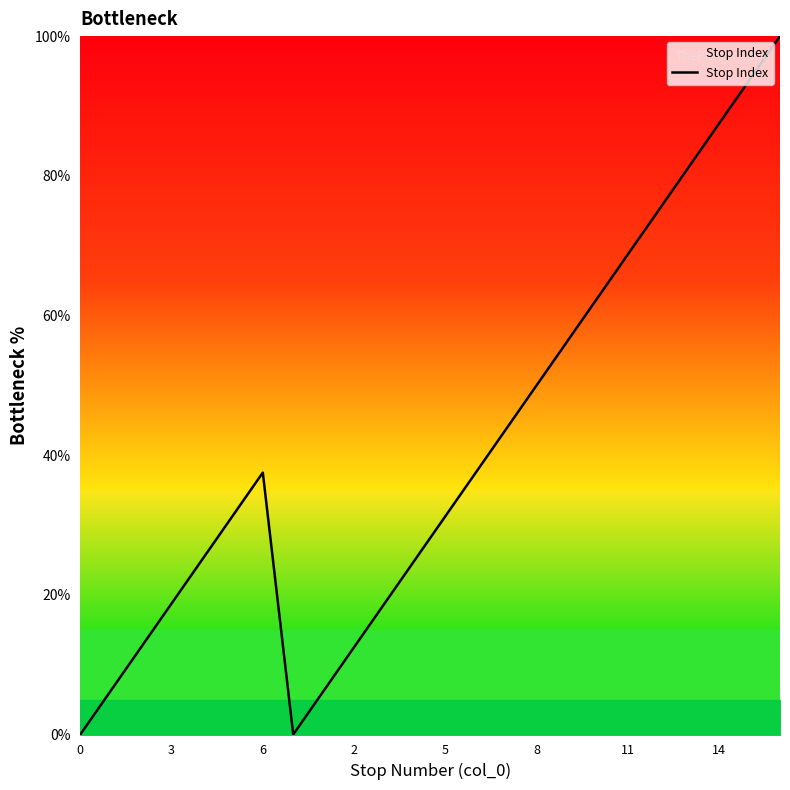

What is the difference between the maximum and minimum values?

100.0